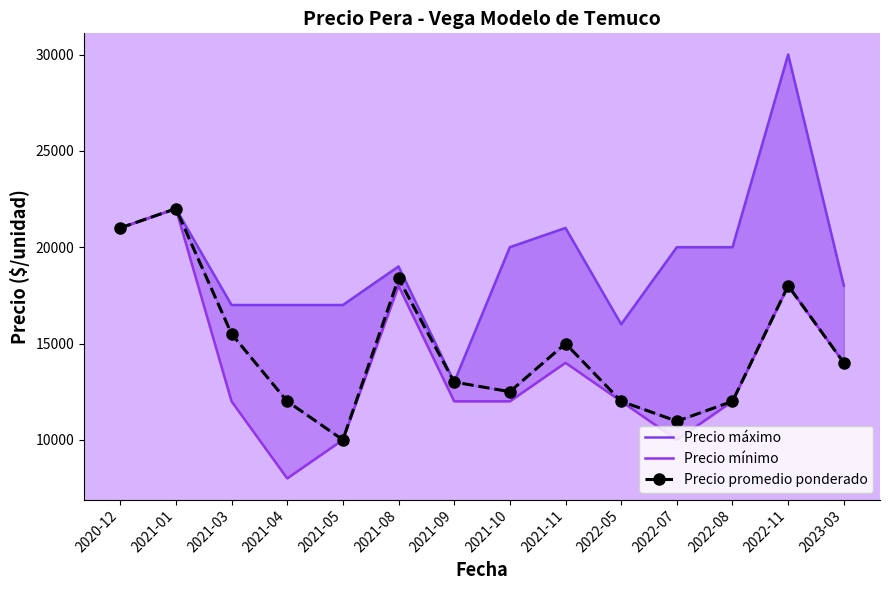

Rank the categories by Precio máximo value from highest to lowest.

2022-11, 2021-01, 2020-12, 2021-11, 2021-10, 2022-07, 2022-08, 2021-08, 2023-03, 2021-03, 2021-04, 2021-05, 2022-05, 2021-09